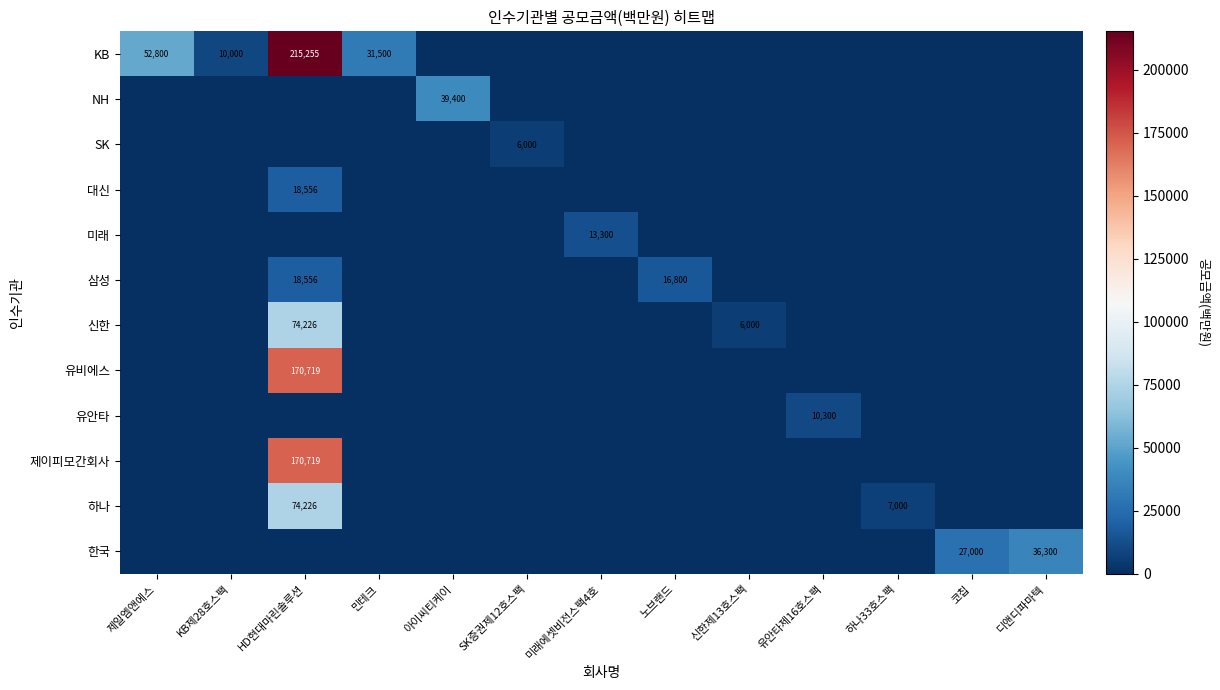

The NH series shows 39400 at 아이씨티케이. True or false?

True